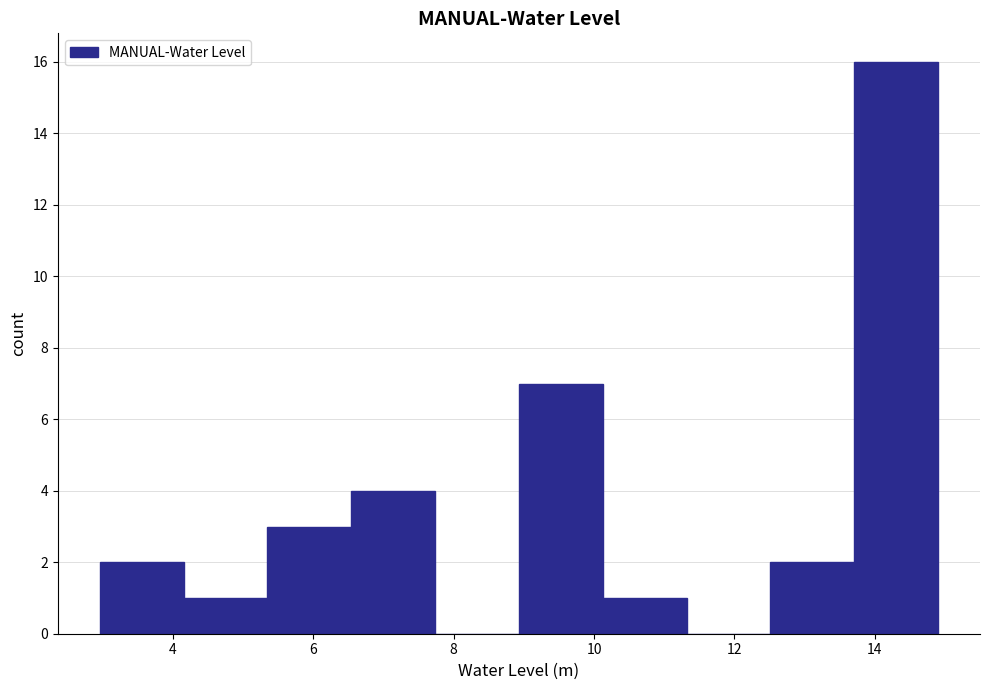

Reading left to right, transcribe this chart: for each bar, give the range it covers on the x-axis and its height. Neither the bar edges nor the heights are printed on the chart, so give them approximately, as read against the axes.

3.0 to 4.2: 2
4.2 to 5.4: 1
5.4 to 6.6: 3
6.6 to 7.8: 4
7.8 to 9.0: 0
9.0 to 10.2: 7
10.2 to 11.4: 1
11.4 to 12.6: 0
12.6 to 13.8: 2
13.8 to 14.8: 16